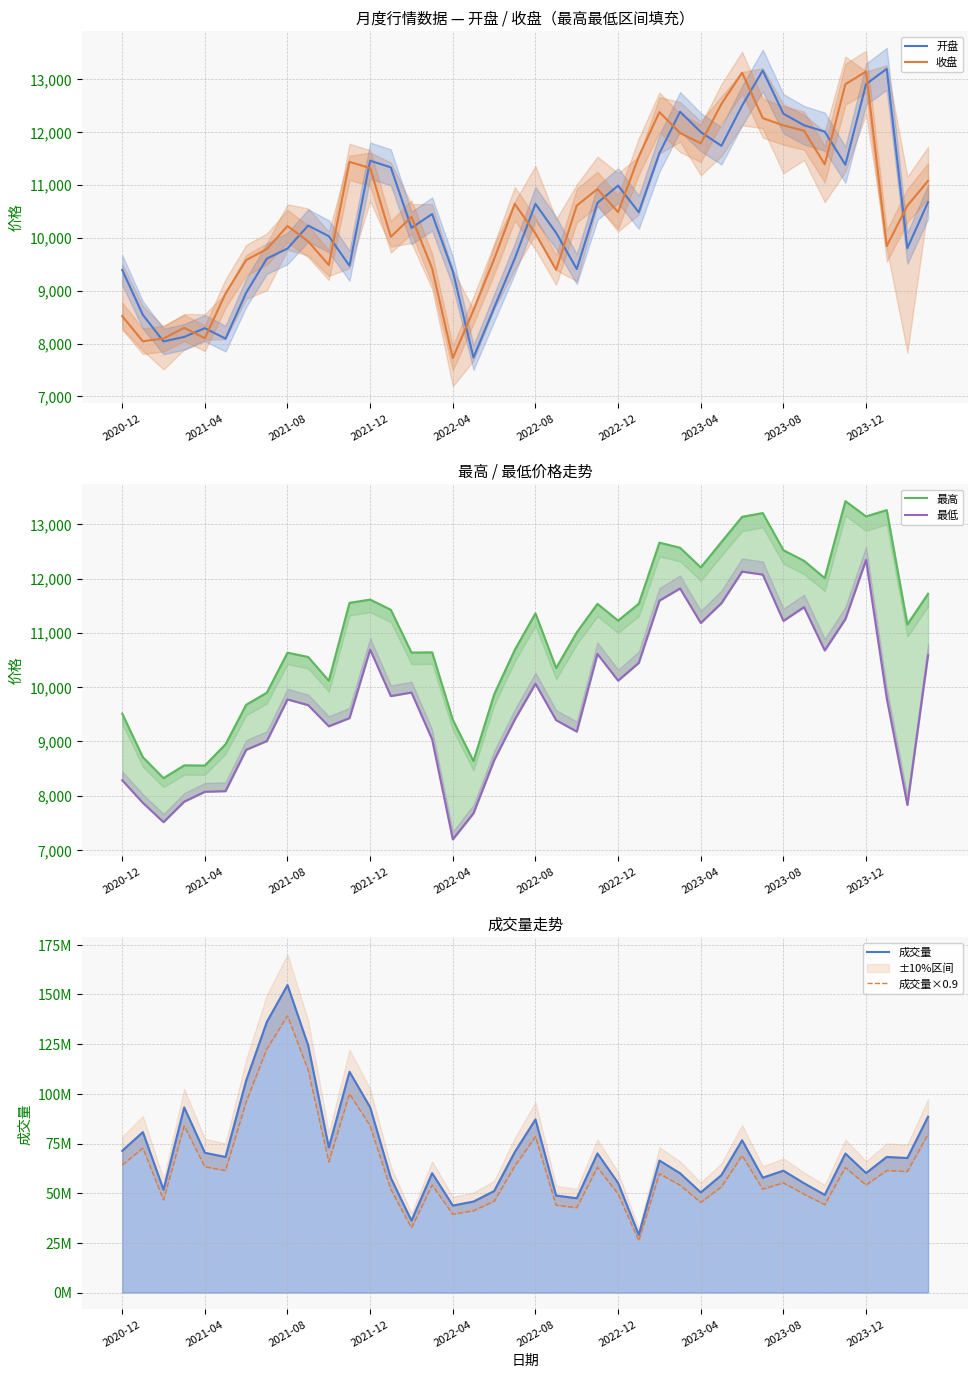

What is the lowest value of the 收盘 series?

7726.4